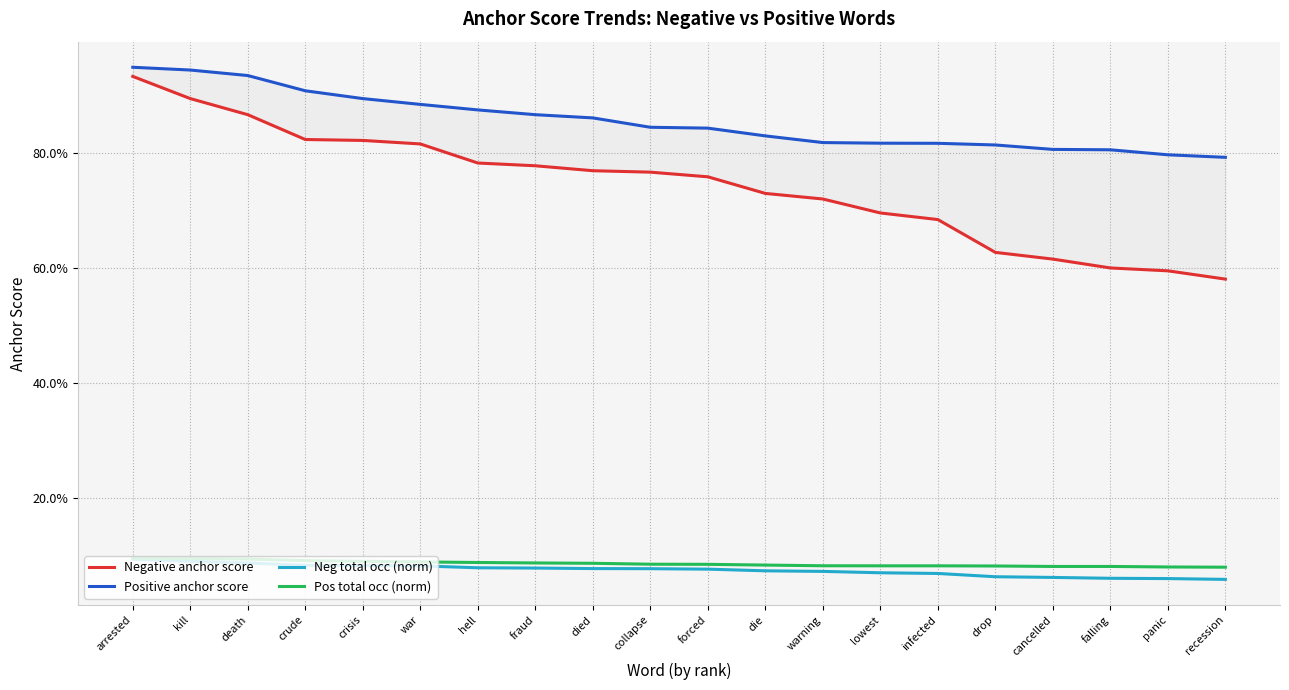

The value of Neg total occ (norm) at death is 0.1. True or false?

True